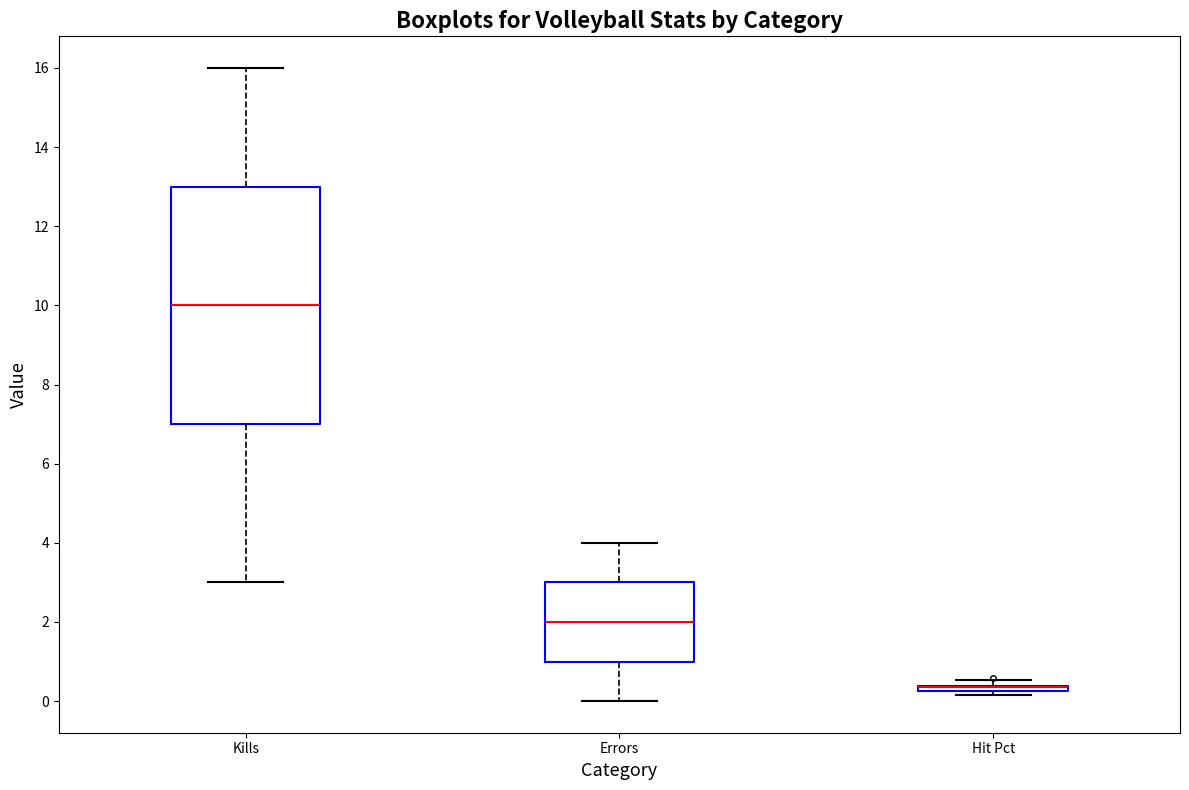

Where is the upper edge of the box for Errors on the y-axis? The values are not printed on the chart, so give them approximately, as read against the axis.

3.0